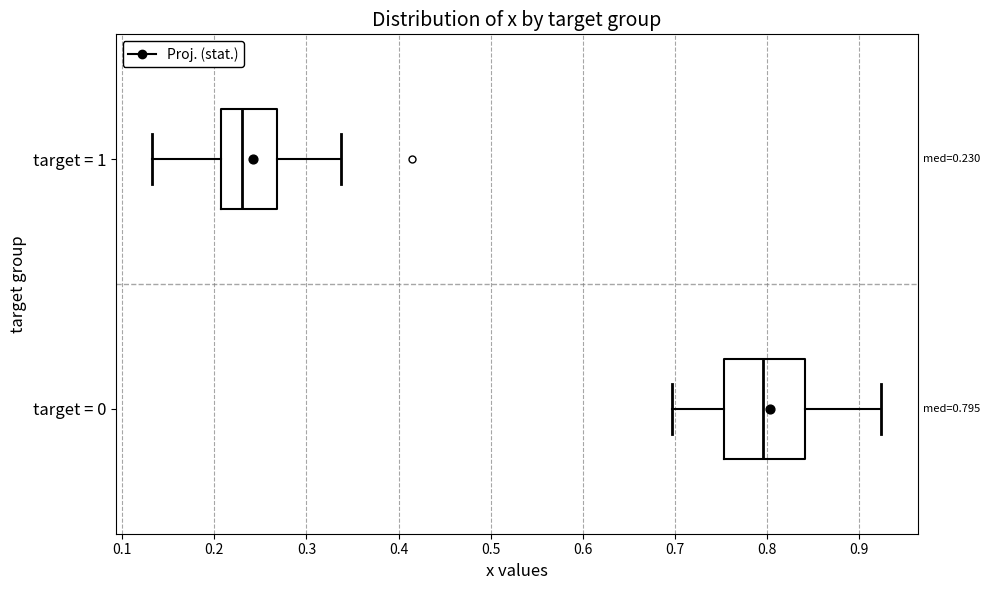

Which box is the widest, from its left edge to its right edge?

target = 0